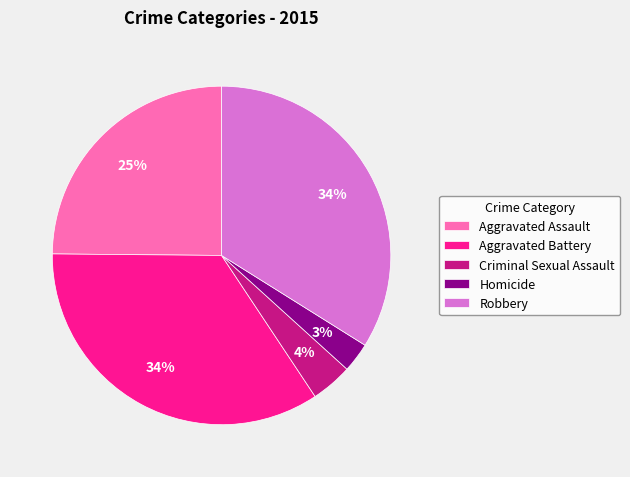

How many slices are in this pie chart?

5